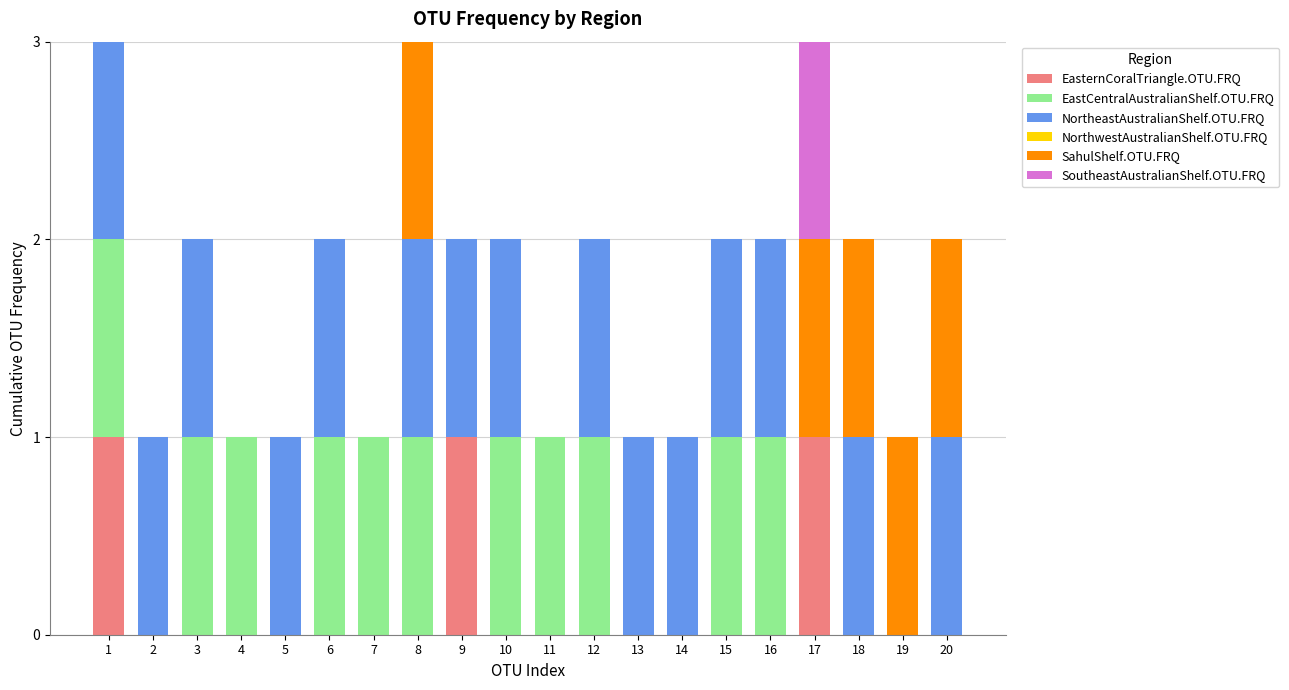

Is it true that EasternCoralTriangle.OTU.FRQ equals 0 at 2?

True